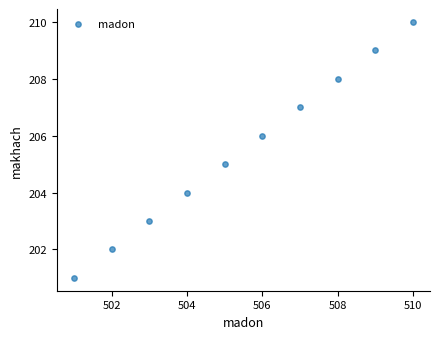

What is the average X value?

506